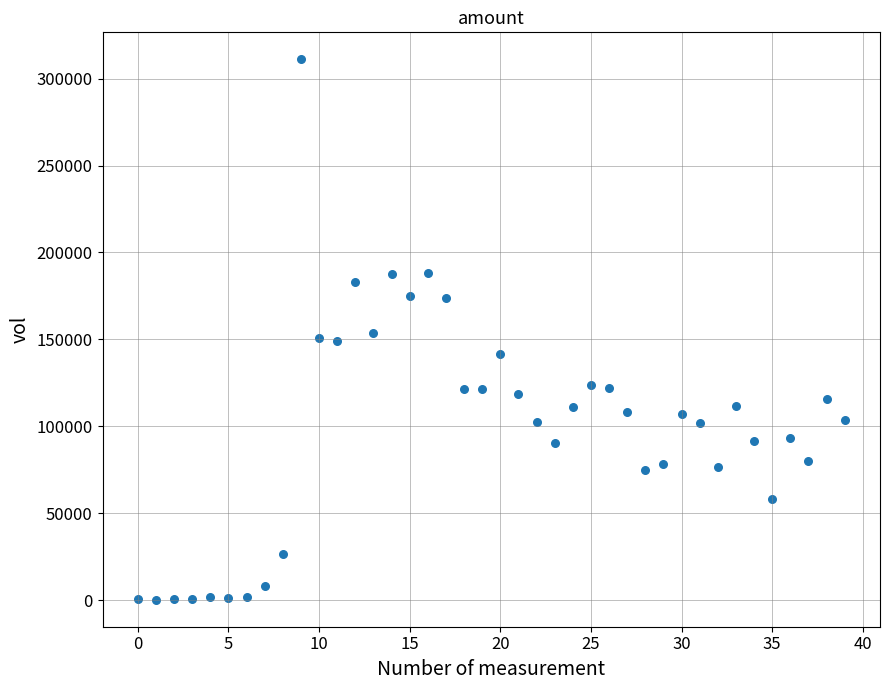

What is the range of Y values (max minus min)?

310953